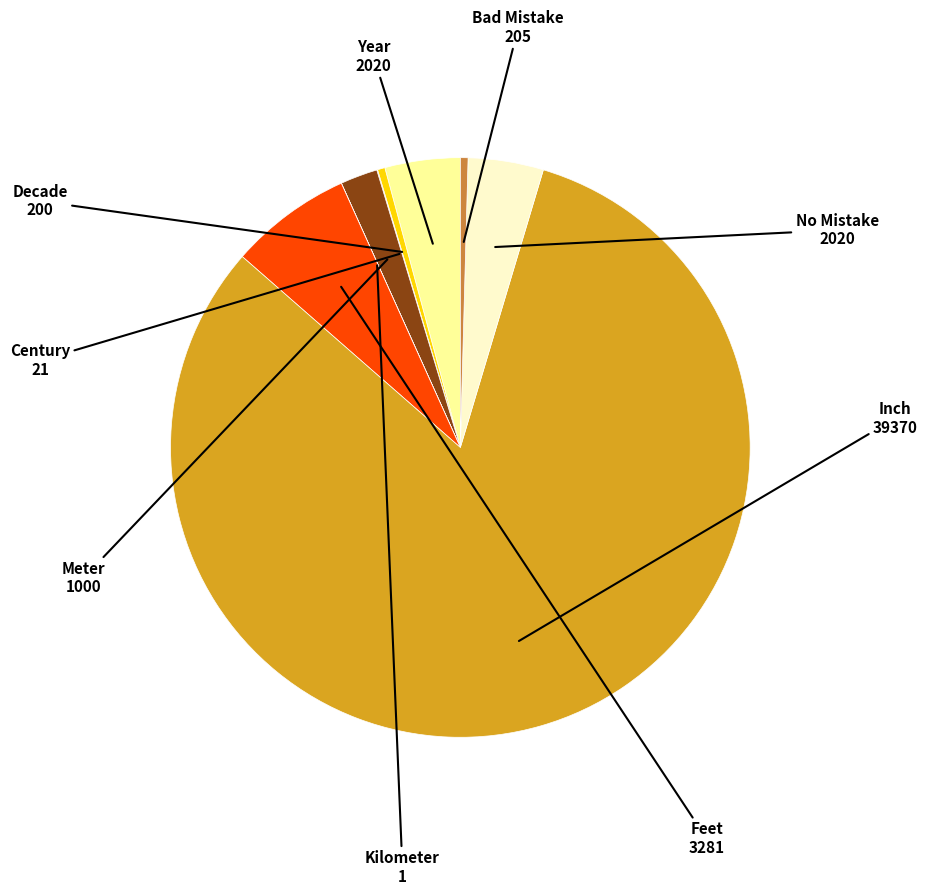

Which slice represents more than half of the pie?

Inch